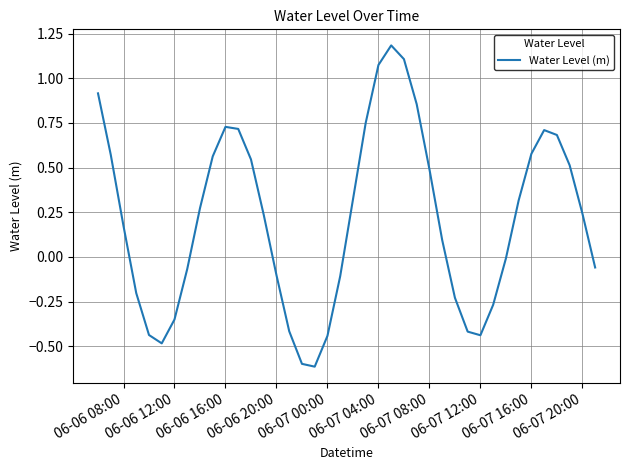

What is the difference between the maximum and minimum values?

1.8